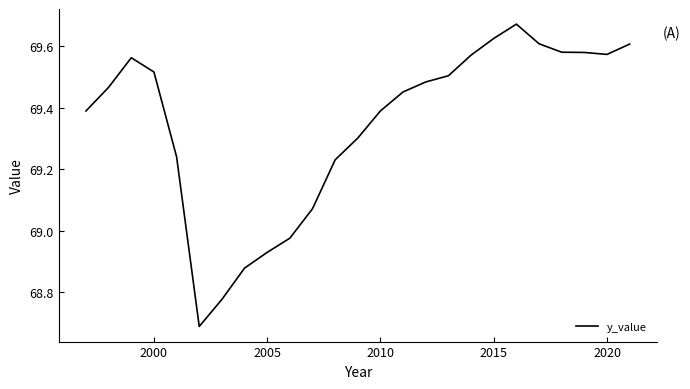

What is the difference between the maximum and minimum values?

1.0